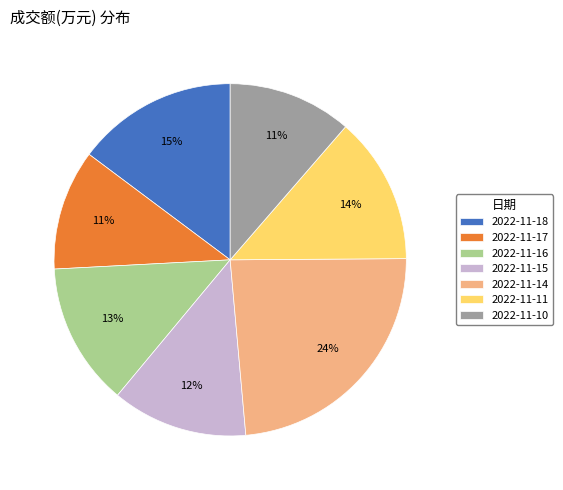

To the nearest percent, what is the combined percentage of 2022-11-10 and 2022-11-14?

35%